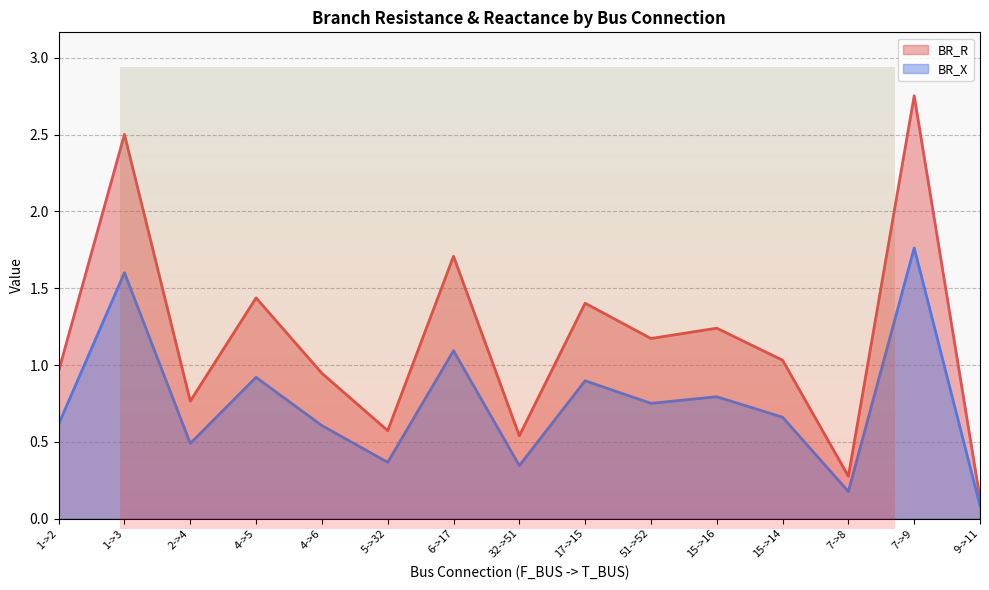

True or false: BR_X has more than 1 interior local peaks.

True